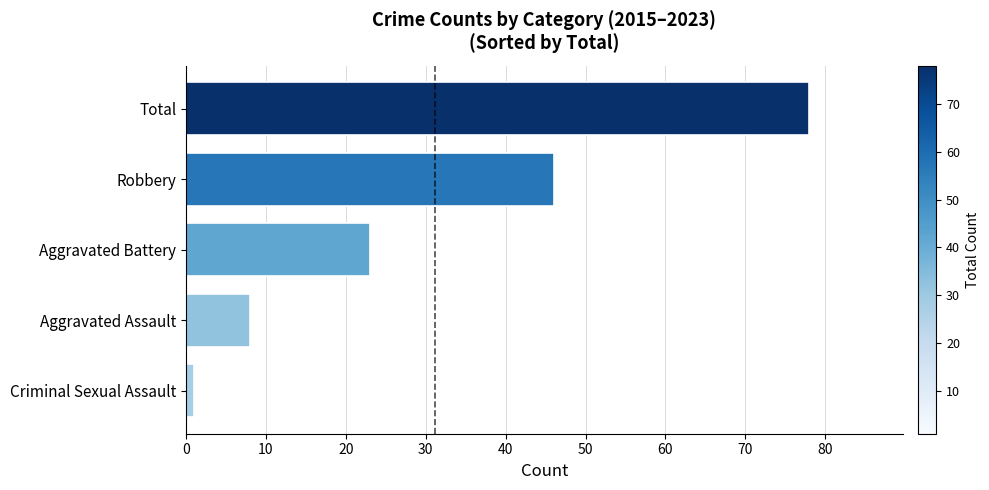

Rank the categories by value from lowest to highest.

Criminal Sexual Assault, Aggravated Assault, Aggravated Battery, Robbery, Total